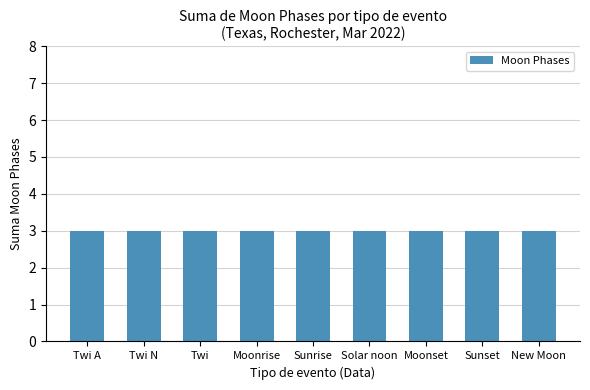

Are the bars horizontal?

No